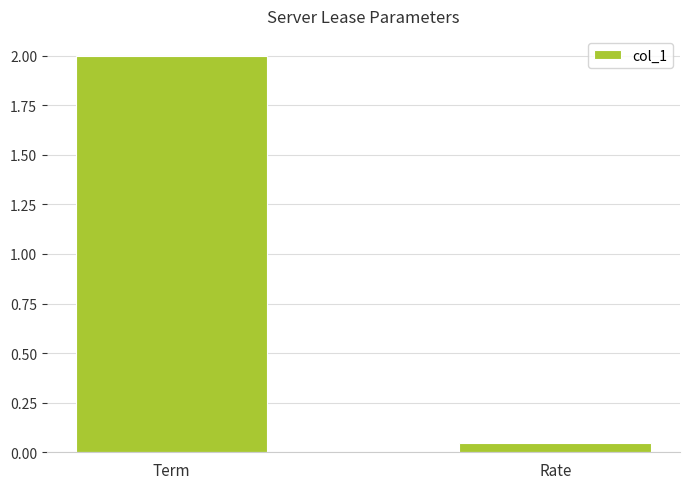

How many data points are less than 2?

1